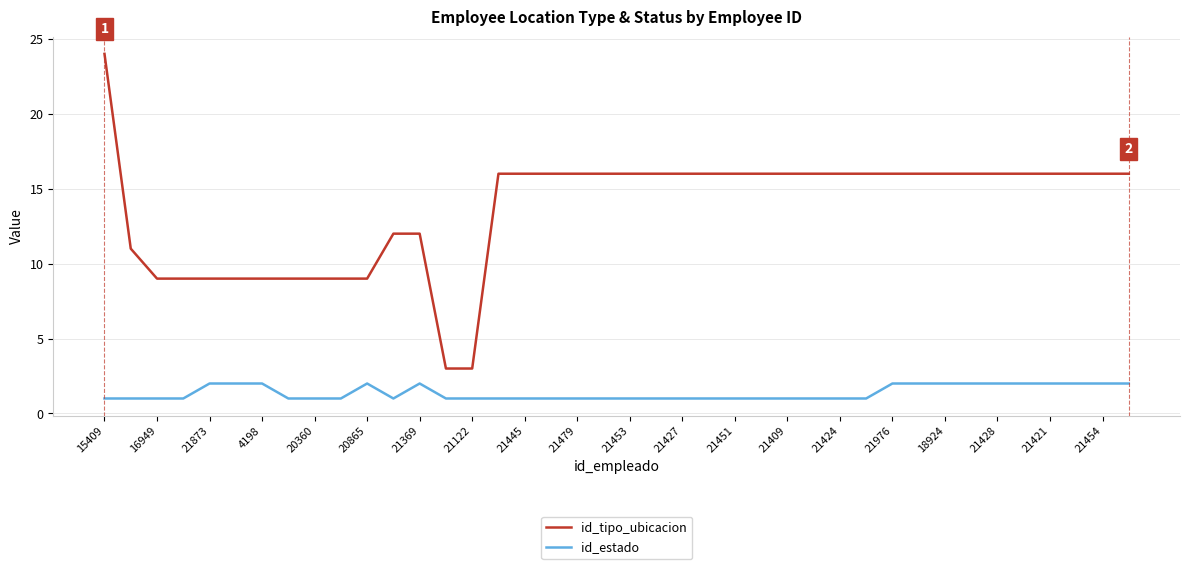

Which series has the largest range (max minus min)?

id_tipo_ubicacion